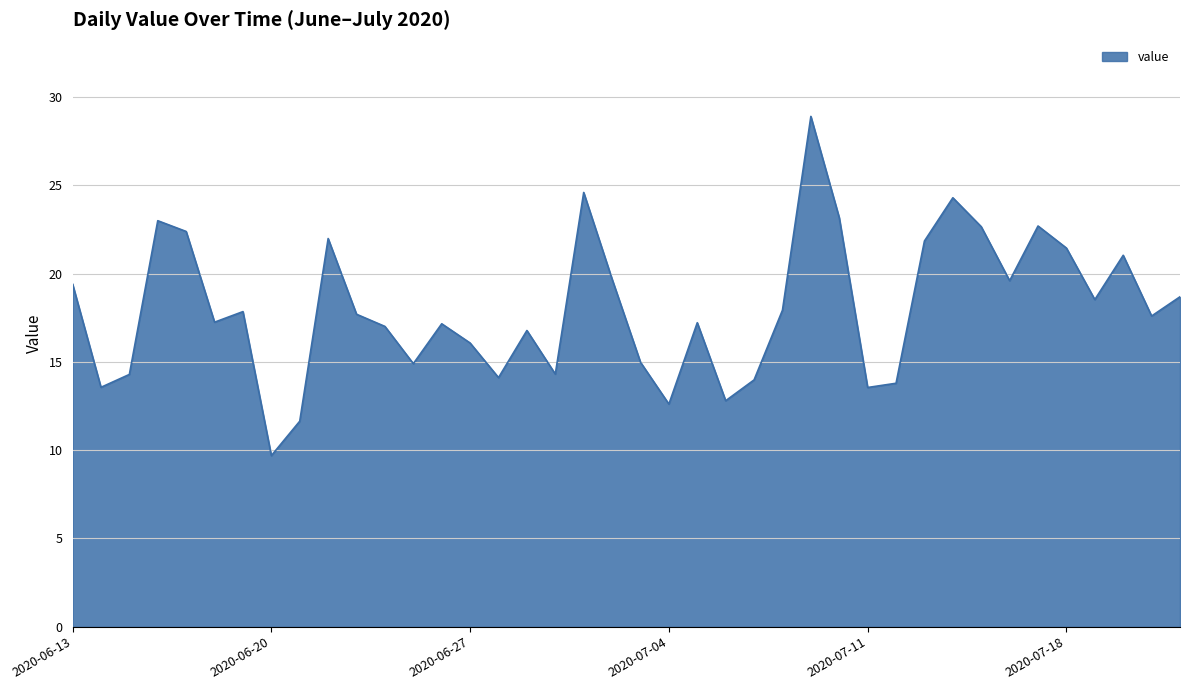

What is the minimum value shown in the chart?

9.7